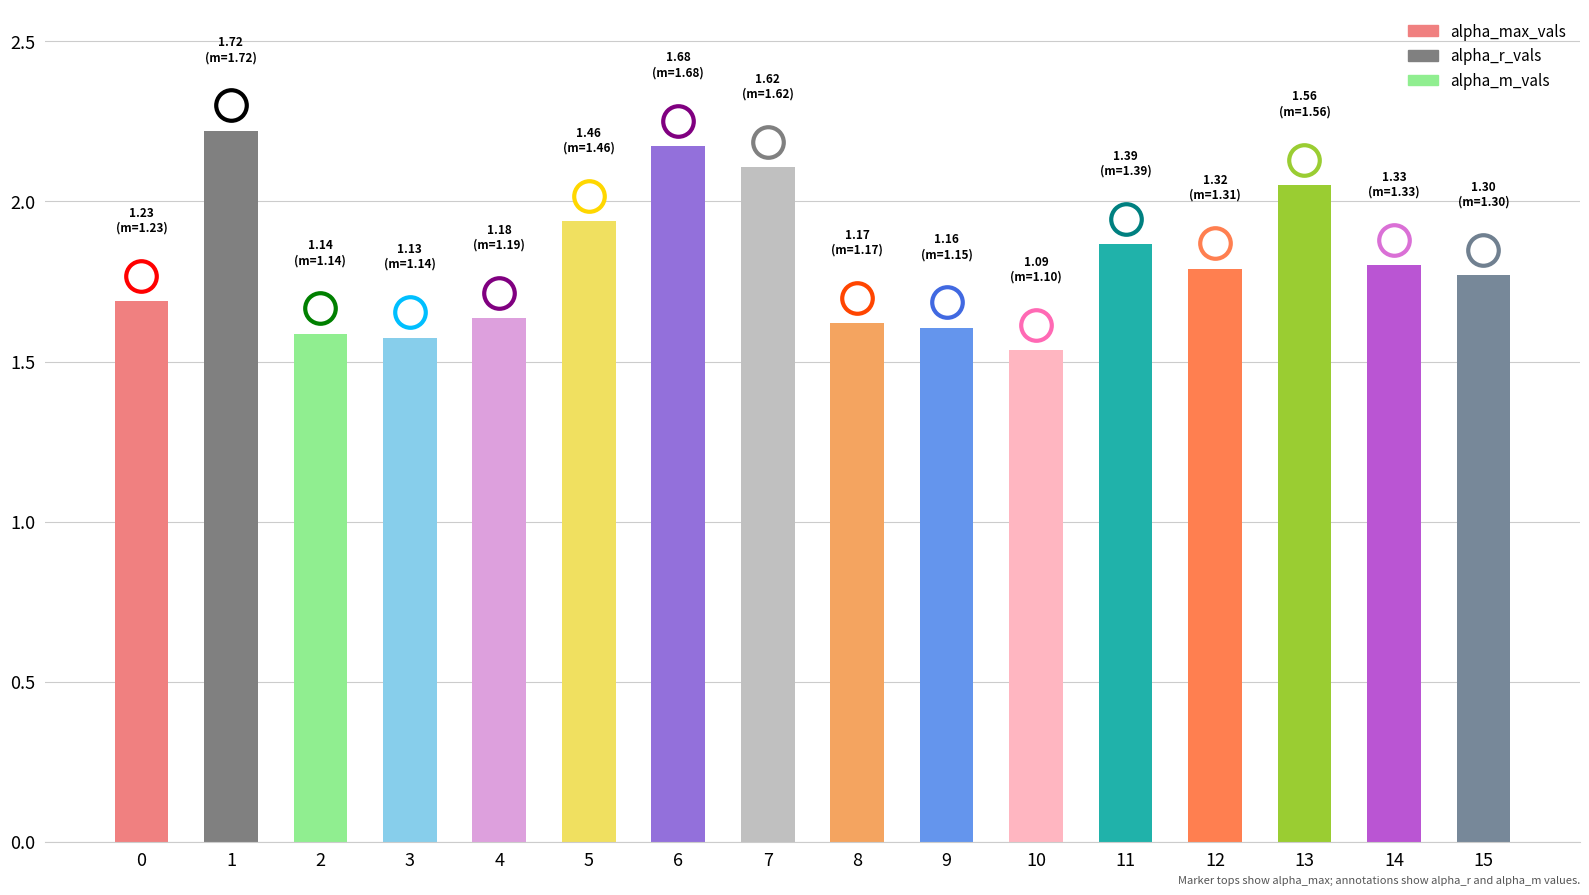

Which category has the lowest value across all series?

10